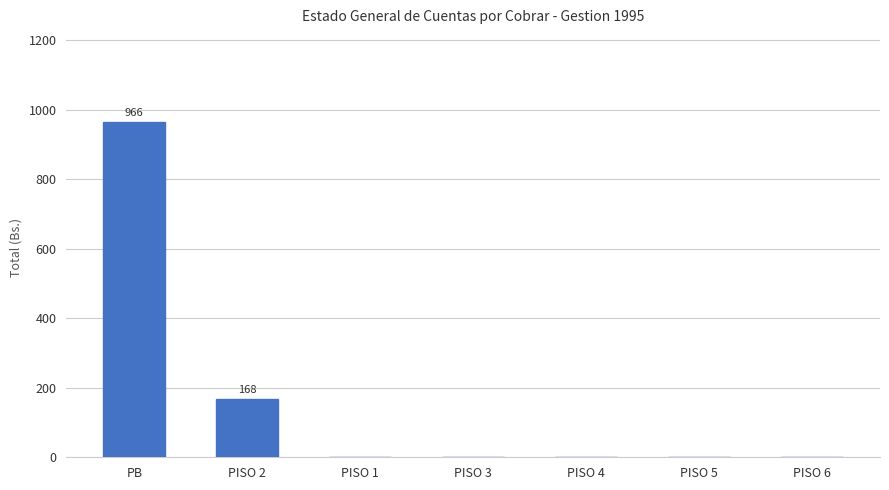

Is it true that the value at PISO 2 is 112?

False